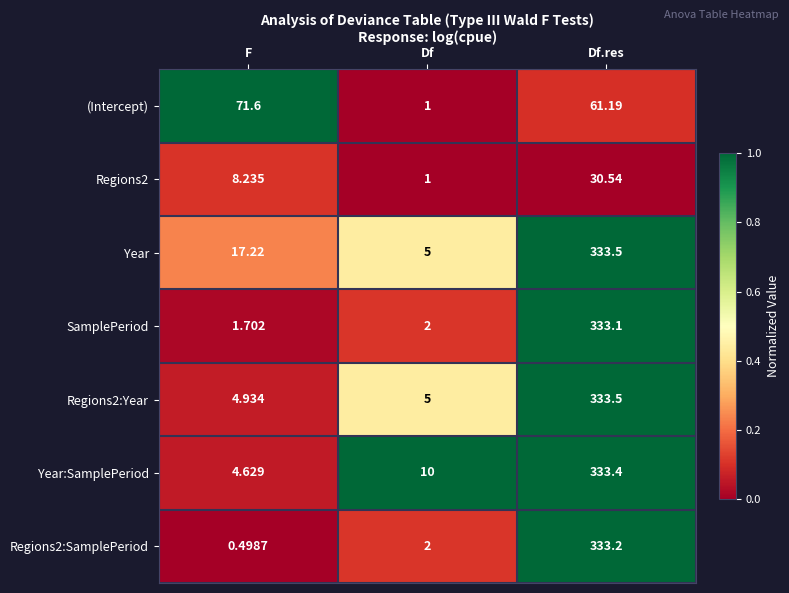

What is the difference between the highest and lowest values at Df.res?

303.0